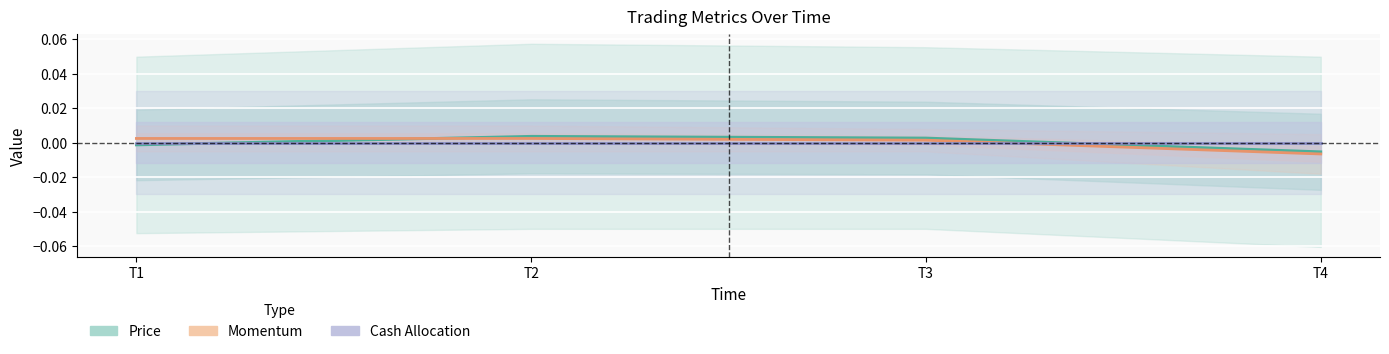

Which series has the widest spread of values?

Momentum